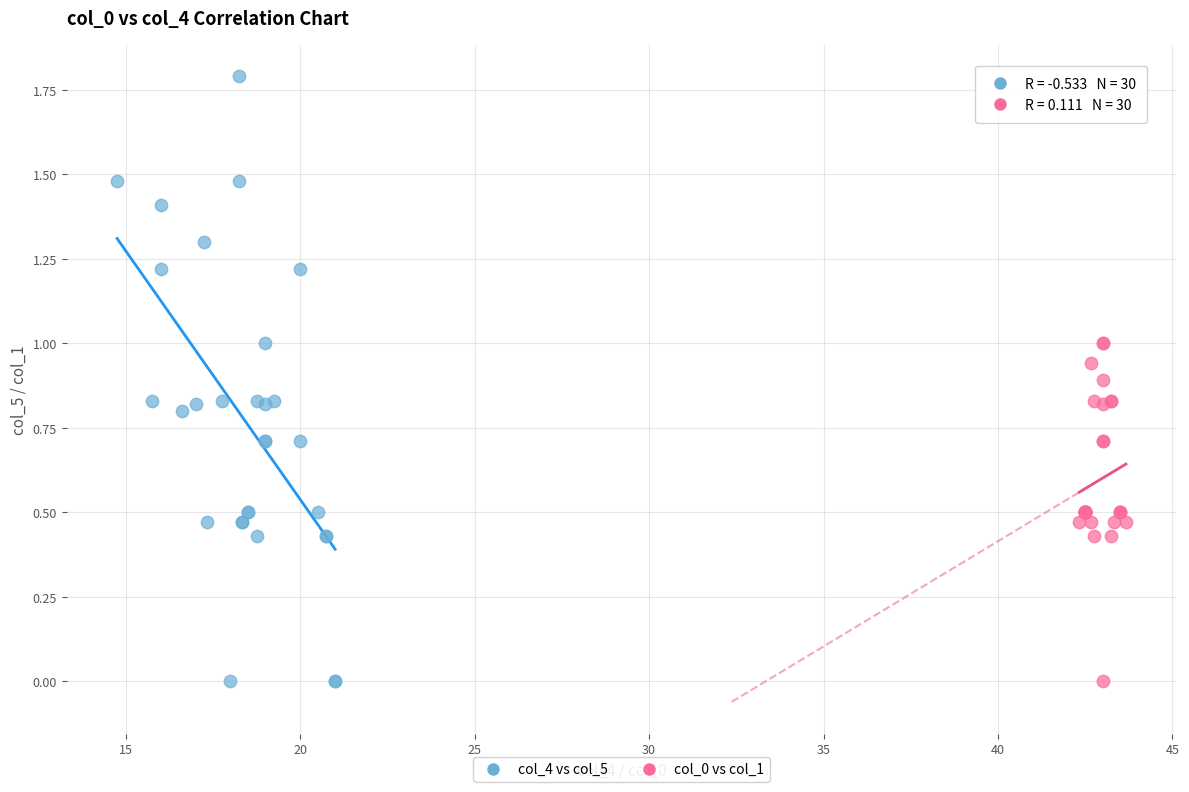

What are all the series names shown in the legend?

col_4 vs col_5, col_0 vs col_1